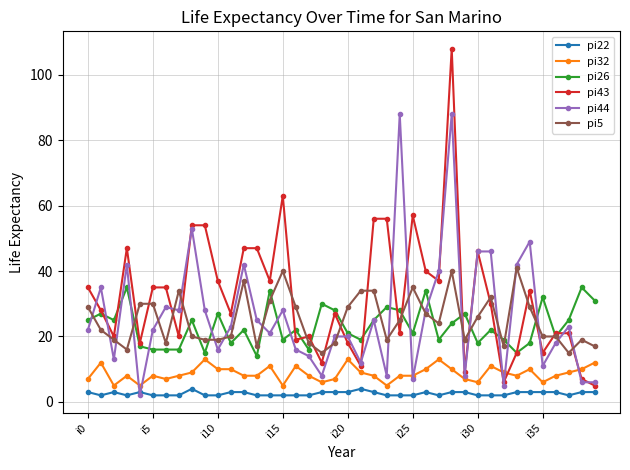

What are all the series names shown in the legend?

pi22, pi32, pi26, pi43, pi44, pi5